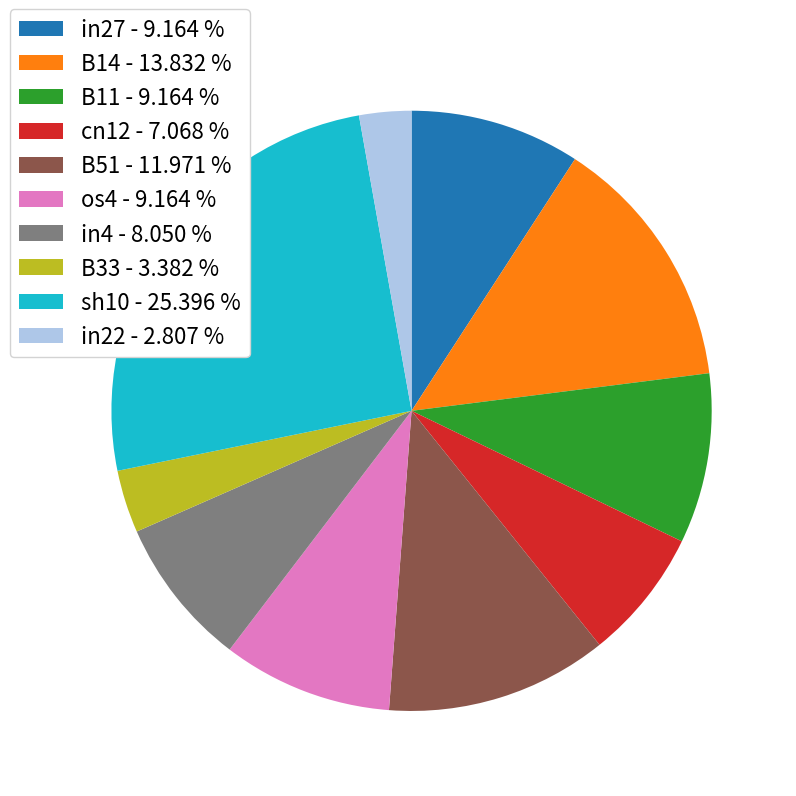

What is the smallest slice in the pie chart?

in22 - 2.807 %